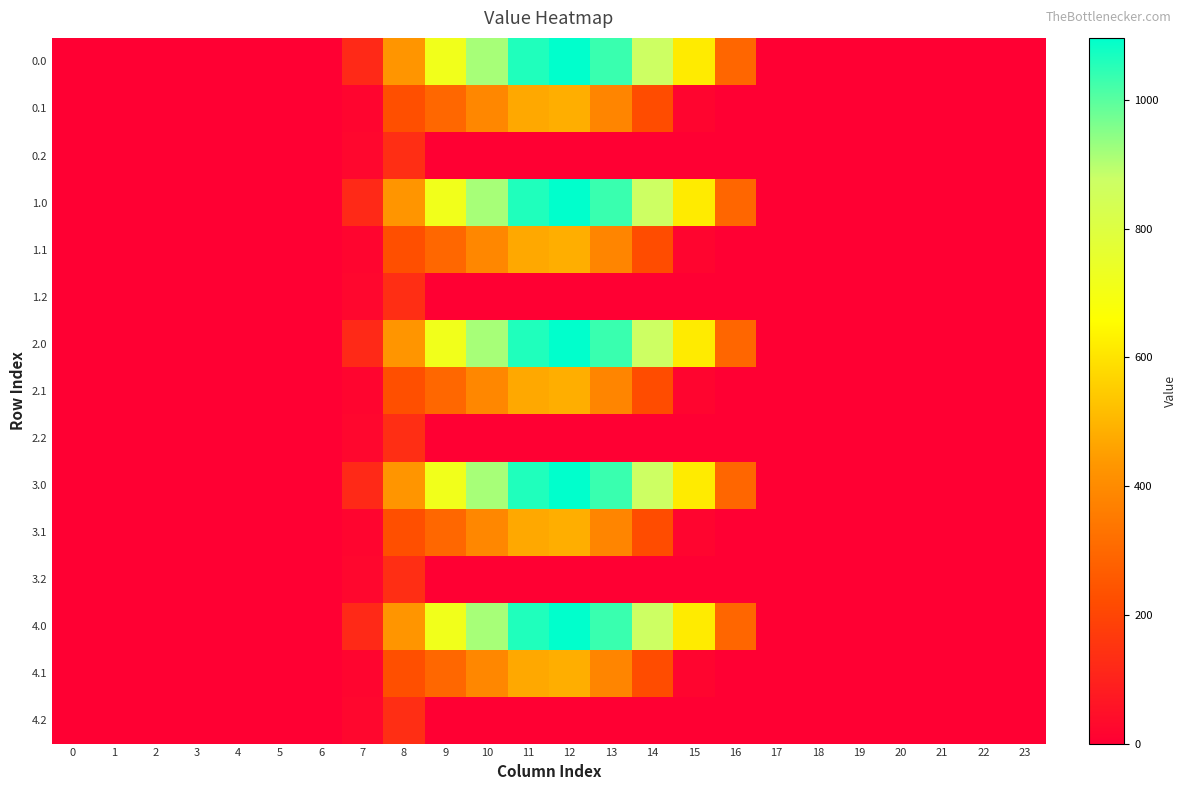

Reading left to right, list all the values displayed in this chart.

0.0: 0=0.0	1=0.0	2=0.0	3=0.0	4=0.0	5=0.0	6=0.0	7=120.6	8=430.3	9=716.9	10=916.2	11=1060.3	12=1096.7	13=1032.9	14=870.6	15=615.9	16=294.5	17=0.0	18=0.0	19=0.0	20=0.0	21=0.0	22=0.0	23=0.0
0.1: 0=0.0	1=0.0	2=0.0	3=0.0	4=0.0	5=0.0	6=0.0	7=17.7	8=227.5	9=295.9	10=388.1	11=471.7	12=485.4	13=382.7	14=219.2	15=17.3	16=0.0	17=0.0	18=0.0	19=0.0	20=0.0	21=0.0	22=0.0	23=0.0
0.2: 0=0.0	1=0.0	2=0.0	3=0.0	4=0.0	5=0.0	6=0.0	7=22.3	8=134.2	9=0.0	10=0.0	11=0.0	12=0.0	13=0.0	14=0.0	15=0.0	16=0.0	17=0.0	18=0.0	19=0.0	20=0.0	21=0.0	22=0.0	23=0.0
1.0: 0=0.0	1=0.0	2=0.0	3=0.0	4=0.0	5=0.0	6=0.0	7=120.6	8=430.3	9=716.9	10=916.2	11=1060.3	12=1096.7	13=1032.9	14=870.6	15=615.9	16=294.5	17=0.0	18=0.0	19=0.0	20=0.0	21=0.0	22=0.0	23=0.0
1.1: 0=0.0	1=0.0	2=0.0	3=0.0	4=0.0	5=0.0	6=0.0	7=17.7	8=227.5	9=295.9	10=388.1	11=471.7	12=485.4	13=382.7	14=219.2	15=17.3	16=0.0	17=0.0	18=0.0	19=0.0	20=0.0	21=0.0	22=0.0	23=0.0
1.2: 0=0.0	1=0.0	2=0.0	3=0.0	4=0.0	5=0.0	6=0.0	7=22.3	8=134.2	9=0.0	10=0.0	11=0.0	12=0.0	13=0.0	14=0.0	15=0.0	16=0.0	17=0.0	18=0.0	19=0.0	20=0.0	21=0.0	22=0.0	23=0.0
2.0: 0=0.0	1=0.0	2=0.0	3=0.0	4=0.0	5=0.0	6=0.0	7=120.6	8=430.3	9=716.9	10=916.2	11=1060.3	12=1096.7	13=1032.9	14=870.6	15=615.9	16=294.5	17=0.0	18=0.0	19=0.0	20=0.0	21=0.0	22=0.0	23=0.0
2.1: 0=0.0	1=0.0	2=0.0	3=0.0	4=0.0	5=0.0	6=0.0	7=17.7	8=227.5	9=295.9	10=388.1	11=471.7	12=485.4	13=382.7	14=219.2	15=17.3	16=0.0	17=0.0	18=0.0	19=0.0	20=0.0	21=0.0	22=0.0	23=0.0
2.2: 0=0.0	1=0.0	2=0.0	3=0.0	4=0.0	5=0.0	6=0.0	7=22.3	8=134.2	9=0.0	10=0.0	11=0.0	12=0.0	13=0.0	14=0.0	15=0.0	16=0.0	17=0.0	18=0.0	19=0.0	20=0.0	21=0.0	22=0.0	23=0.0
3.0: 0=0.0	1=0.0	2=0.0	3=0.0	4=0.0	5=0.0	6=0.0	7=120.6	8=430.3	9=716.9	10=916.2	11=1060.3	12=1096.7	13=1032.9	14=870.6	15=615.9	16=294.5	17=0.0	18=0.0	19=0.0	20=0.0	21=0.0	22=0.0	23=0.0
3.1: 0=0.0	1=0.0	2=0.0	3=0.0	4=0.0	5=0.0	6=0.0	7=17.7	8=227.5	9=295.9	10=388.1	11=471.7	12=485.4	13=382.7	14=219.2	15=17.3	16=0.0	17=0.0	18=0.0	19=0.0	20=0.0	21=0.0	22=0.0	23=0.0
3.2: 0=0.0	1=0.0	2=0.0	3=0.0	4=0.0	5=0.0	6=0.0	7=22.3	8=134.2	9=0.0	10=0.0	11=0.0	12=0.0	13=0.0	14=0.0	15=0.0	16=0.0	17=0.0	18=0.0	19=0.0	20=0.0	21=0.0	22=0.0	23=0.0
4.0: 0=0.0	1=0.0	2=0.0	3=0.0	4=0.0	5=0.0	6=0.0	7=120.6	8=430.3	9=716.9	10=916.2	11=1060.3	12=1096.7	13=1032.9	14=870.6	15=615.9	16=294.5	17=0.0	18=0.0	19=0.0	20=0.0	21=0.0	22=0.0	23=0.0
4.1: 0=0.0	1=0.0	2=0.0	3=0.0	4=0.0	5=0.0	6=0.0	7=17.7	8=227.5	9=295.9	10=388.1	11=471.7	12=485.4	13=382.7	14=219.2	15=17.3	16=0.0	17=0.0	18=0.0	19=0.0	20=0.0	21=0.0	22=0.0	23=0.0
4.2: 0=0.0	1=0.0	2=0.0	3=0.0	4=0.0	5=0.0	6=0.0	7=22.3	8=134.2	9=0.0	10=0.0	11=0.0	12=0.0	13=0.0	14=0.0	15=0.0	16=0.0	17=0.0	18=0.0	19=0.0	20=0.0	21=0.0	22=0.0	23=0.0